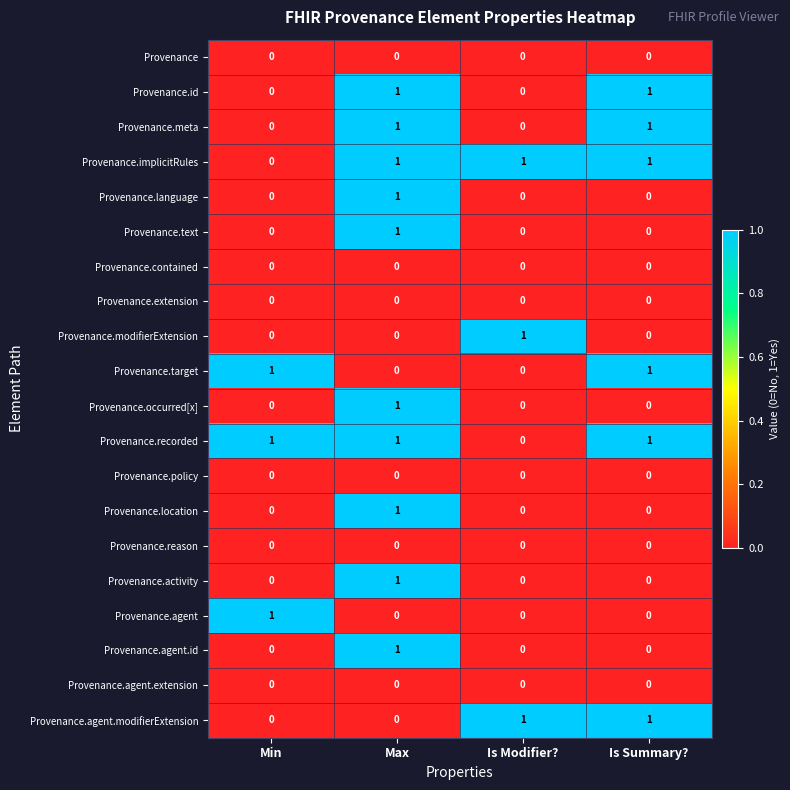

How many Provenance.agent.modifierExtension values are between 0 and 1?

4